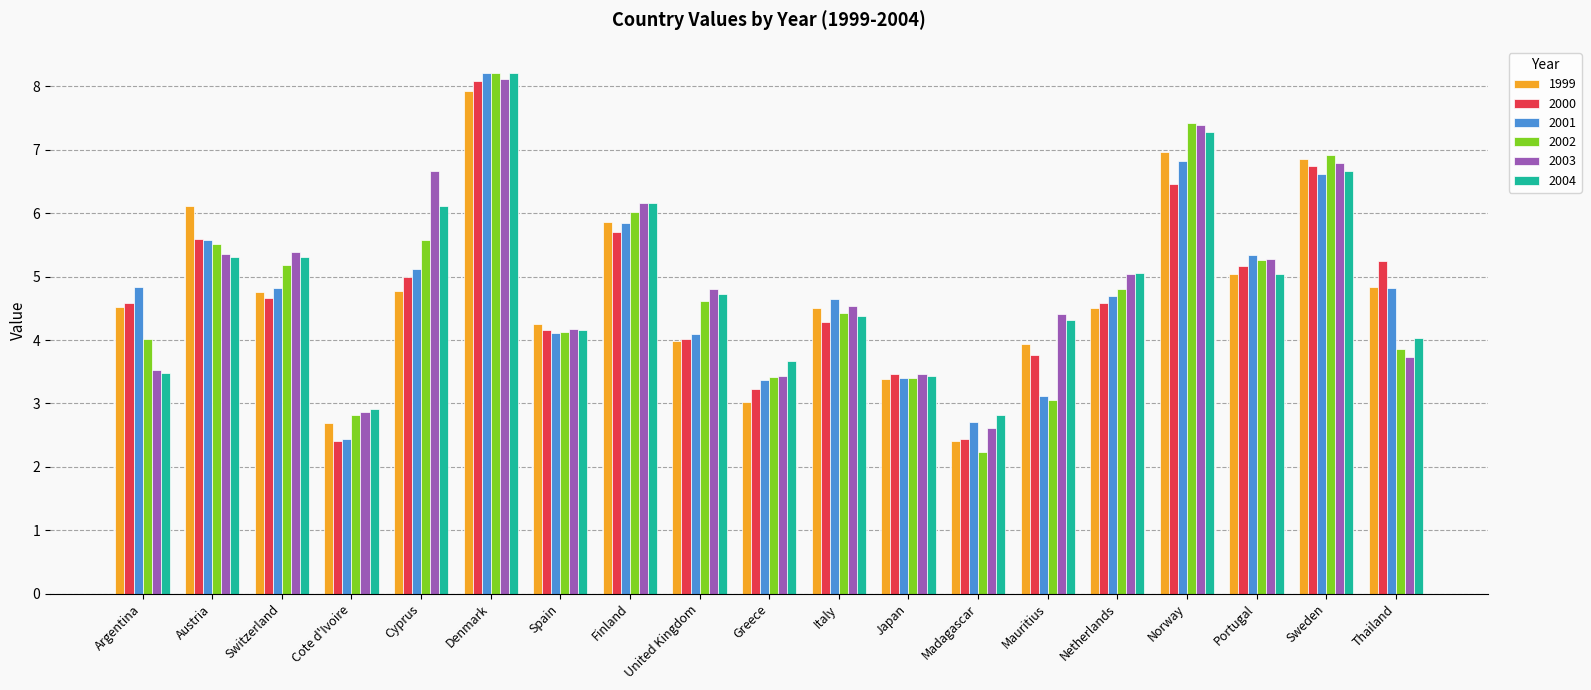

At which category is the sum across all series the highest?

Denmark